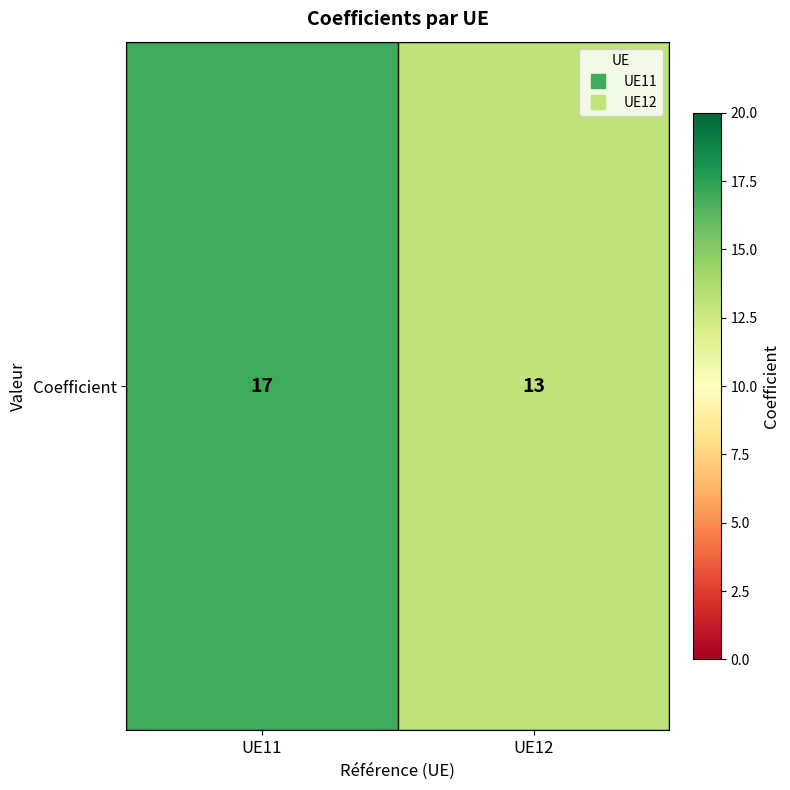

Is it true that the value at UE12 is 5?

False